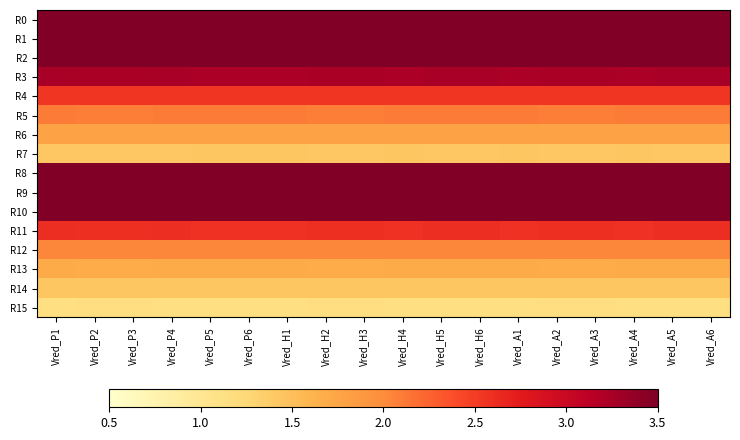

Which label corresponds to the smallest value in the chart?

Vred_P1